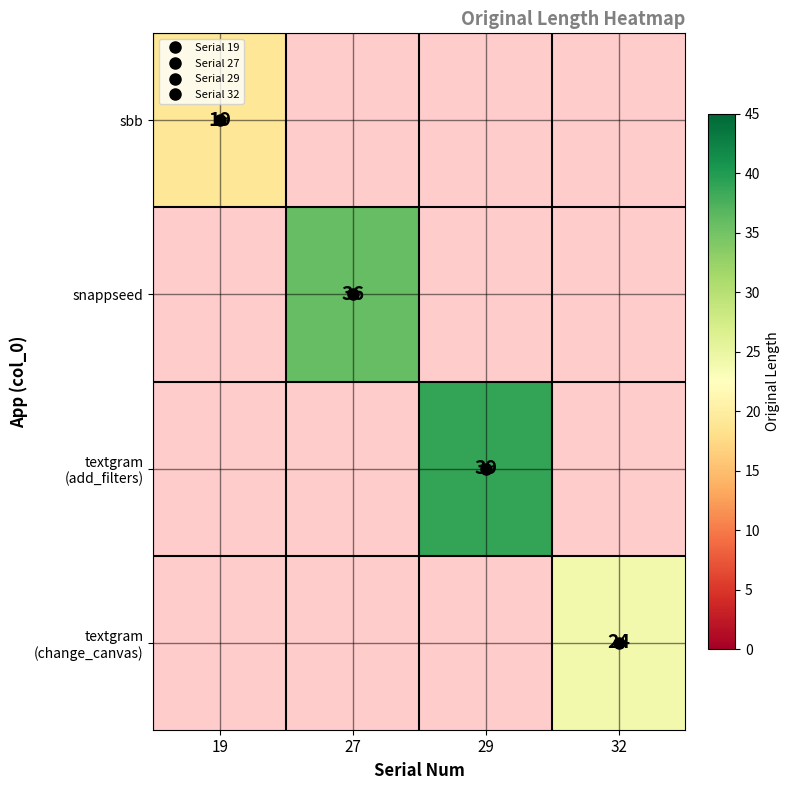

What is the greatest value displayed?

39.0